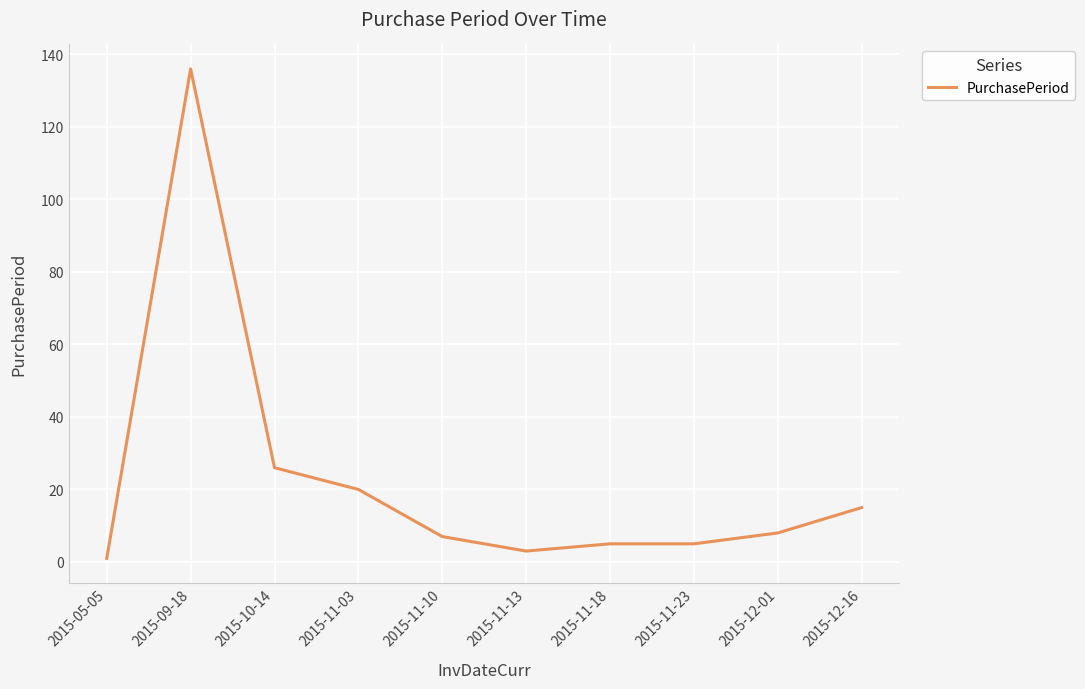

Reading left to right, list all the values displayed in this chart.

1	136	26	20	7	3	5	5	8	15